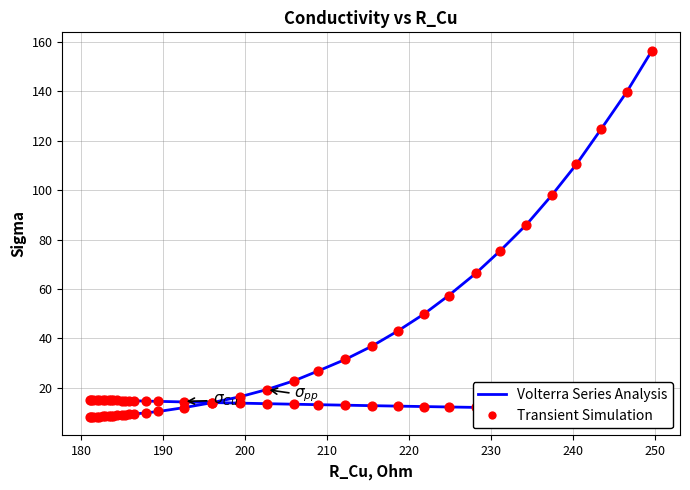

Which series contains the lowest Y value?

sigma_pp